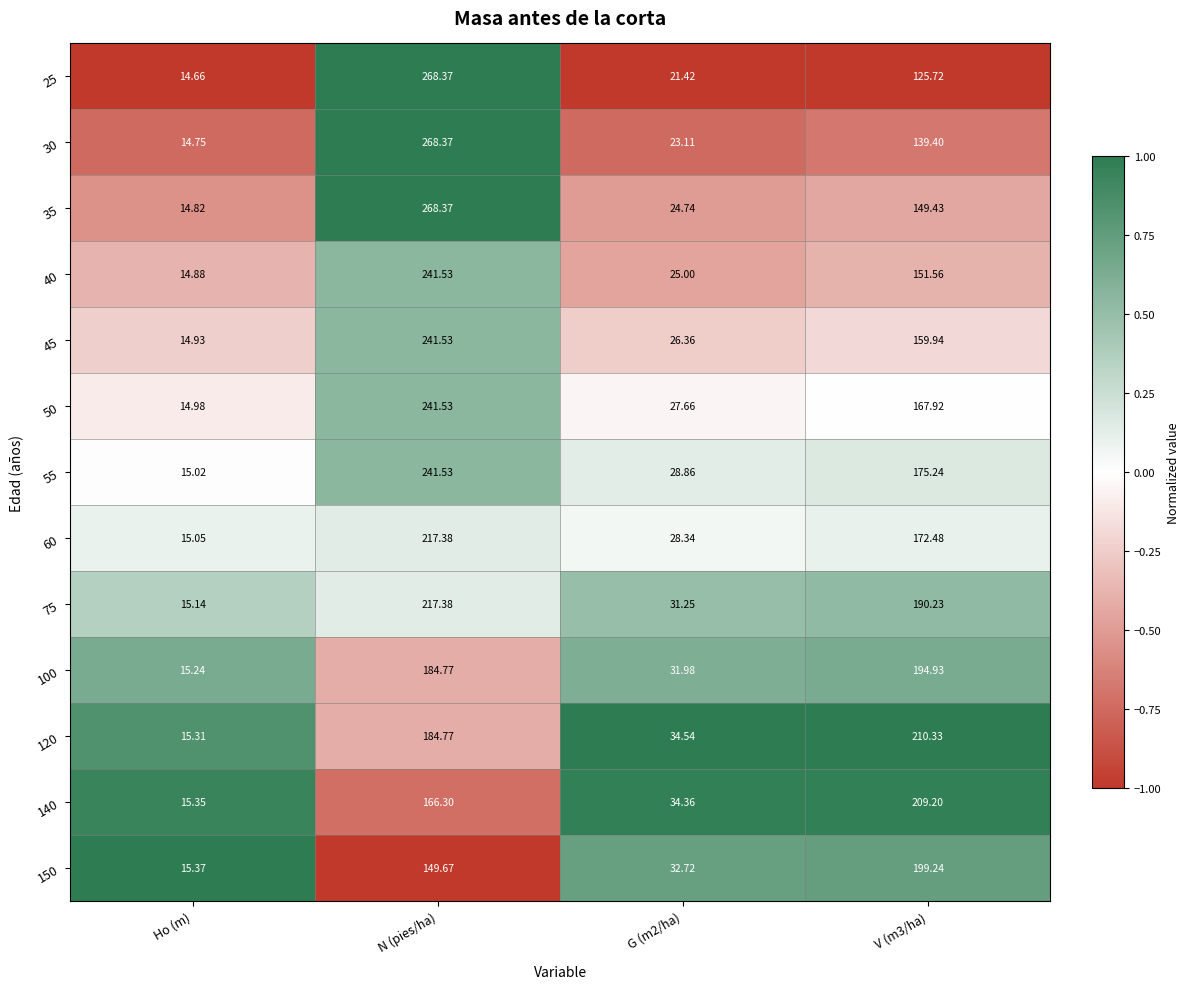

Where does the 30 series first go above 139?

N (pies/ha)